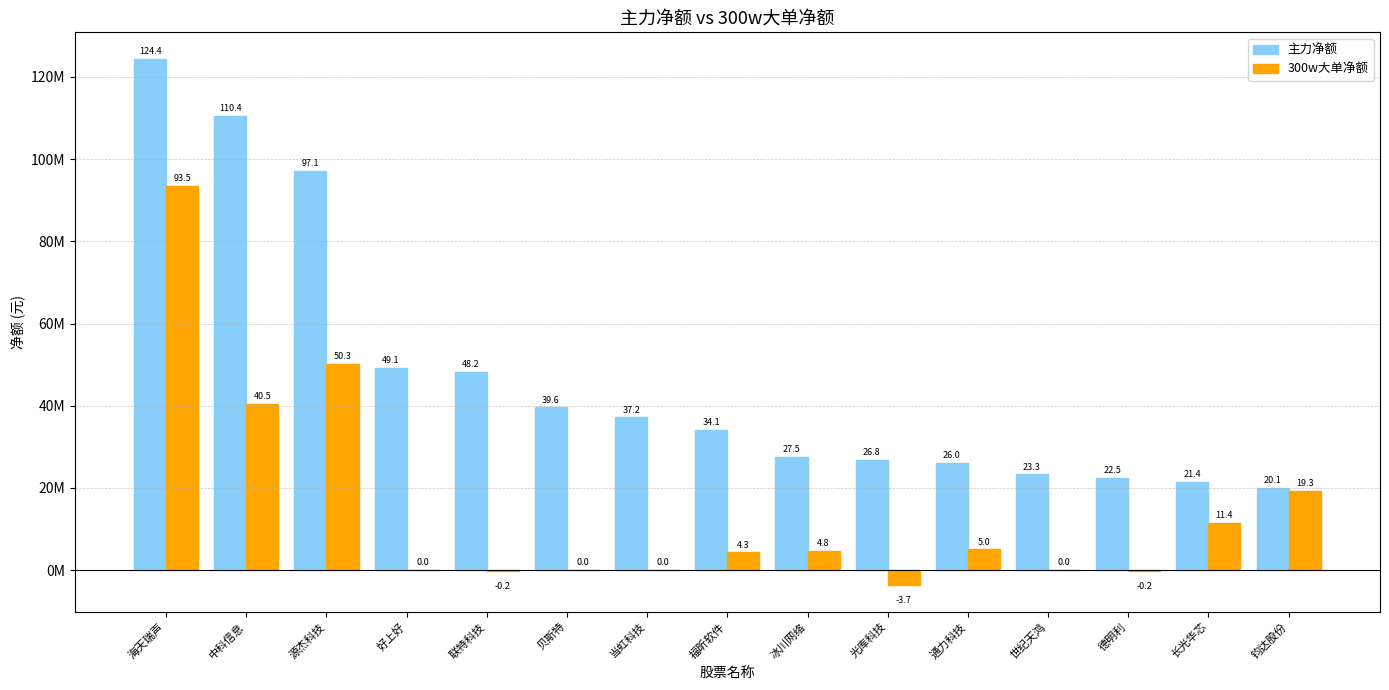

At which label is 主力净额 closest to 72257410?

好上好